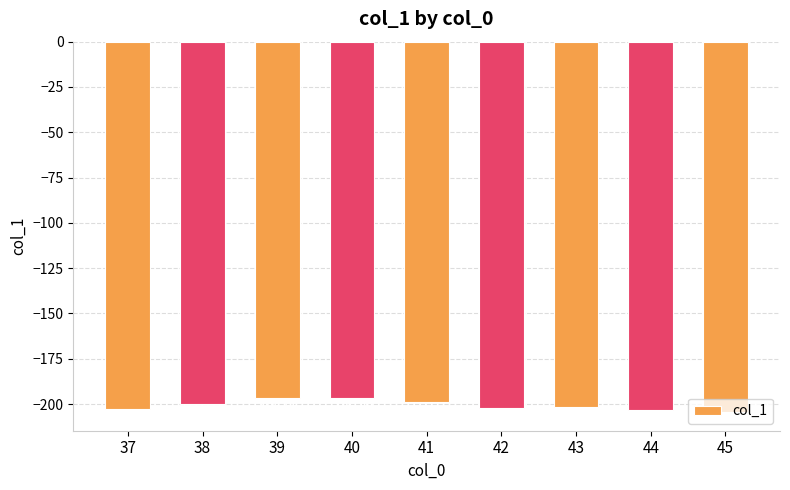

True or false: the data shows -203.5 at 44.

True